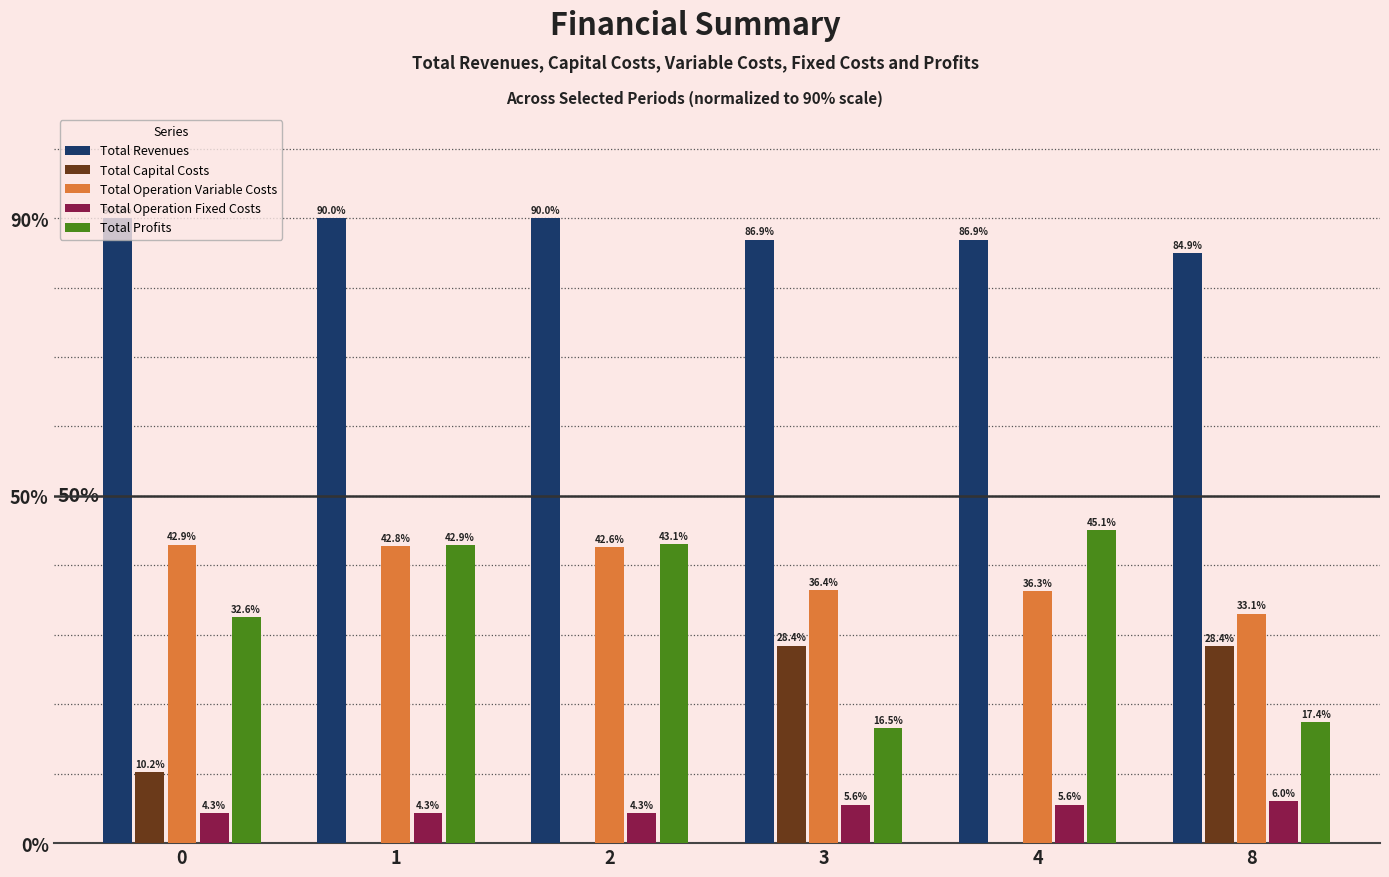

What is the spread (max minus min) of values at 4?

86.9